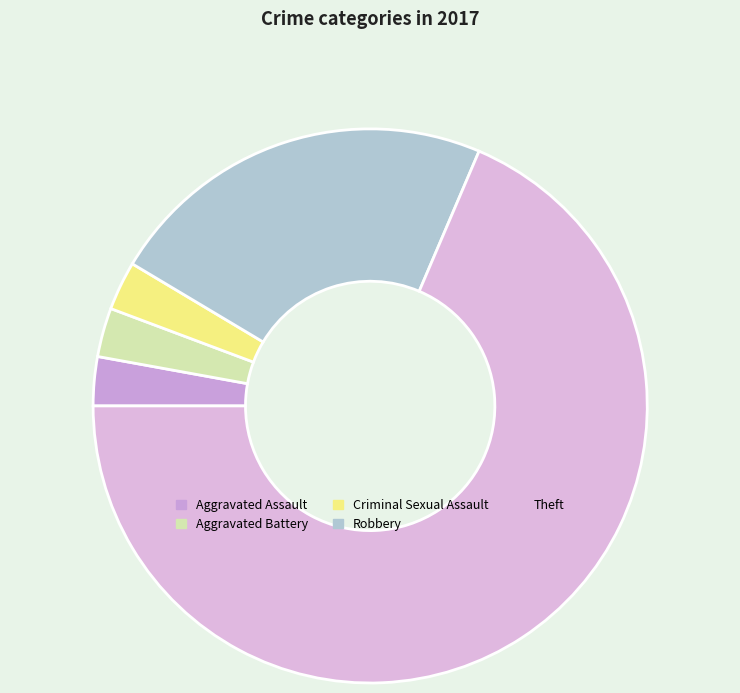

What is the majority slice?

Theft